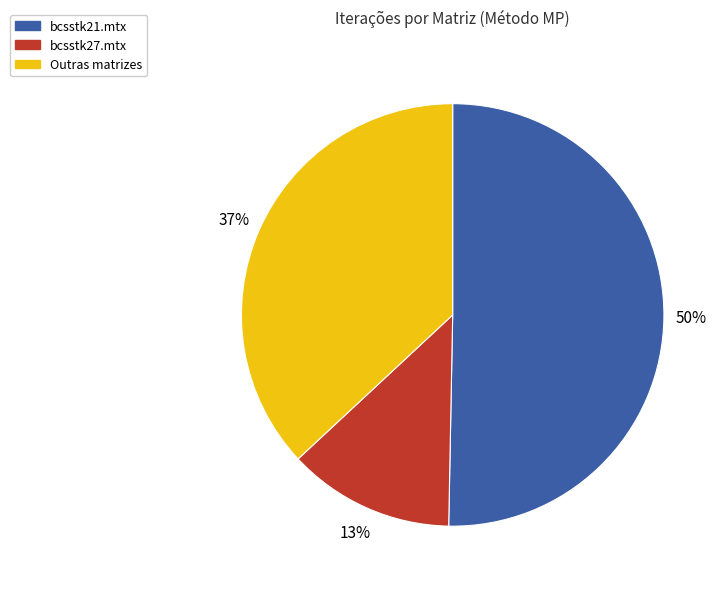

True or false: bcsstk27.mtx accounts for 13% of the total.

True